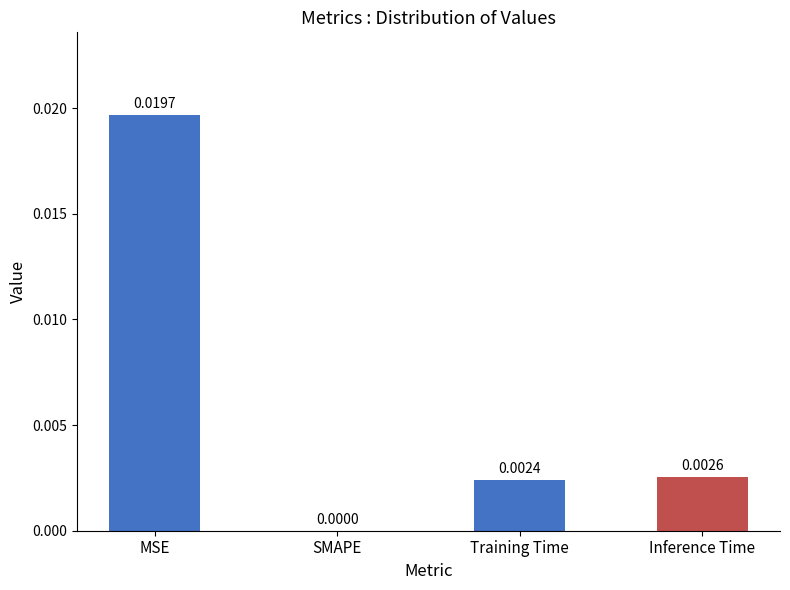

At which label is the value closest to 0?

SMAPE